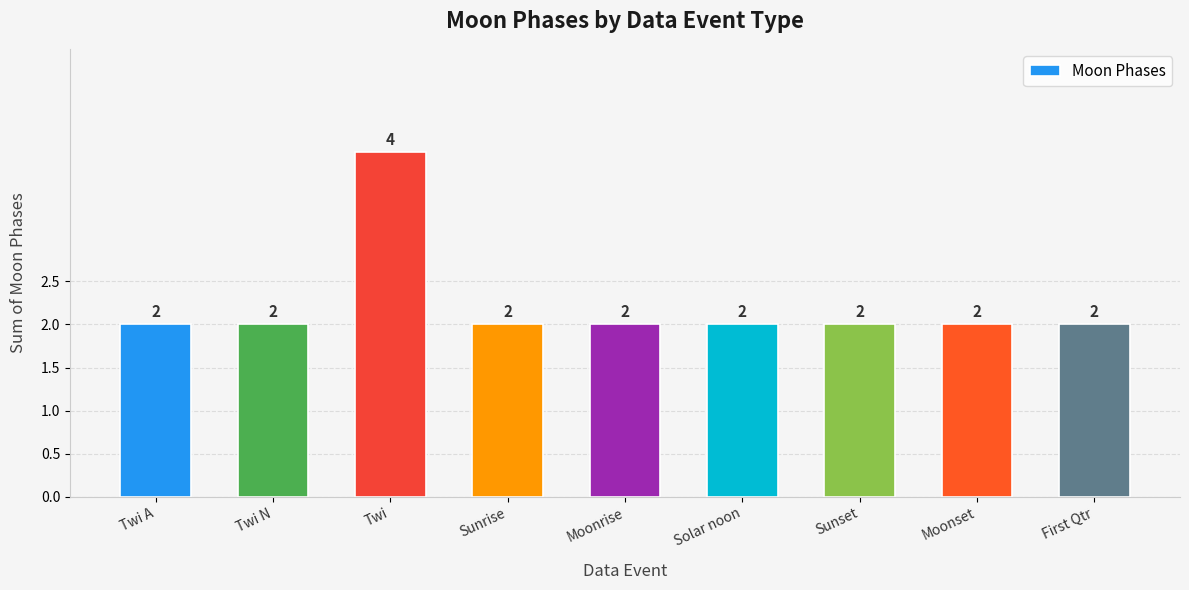

Does the chart contain any negative values?

No